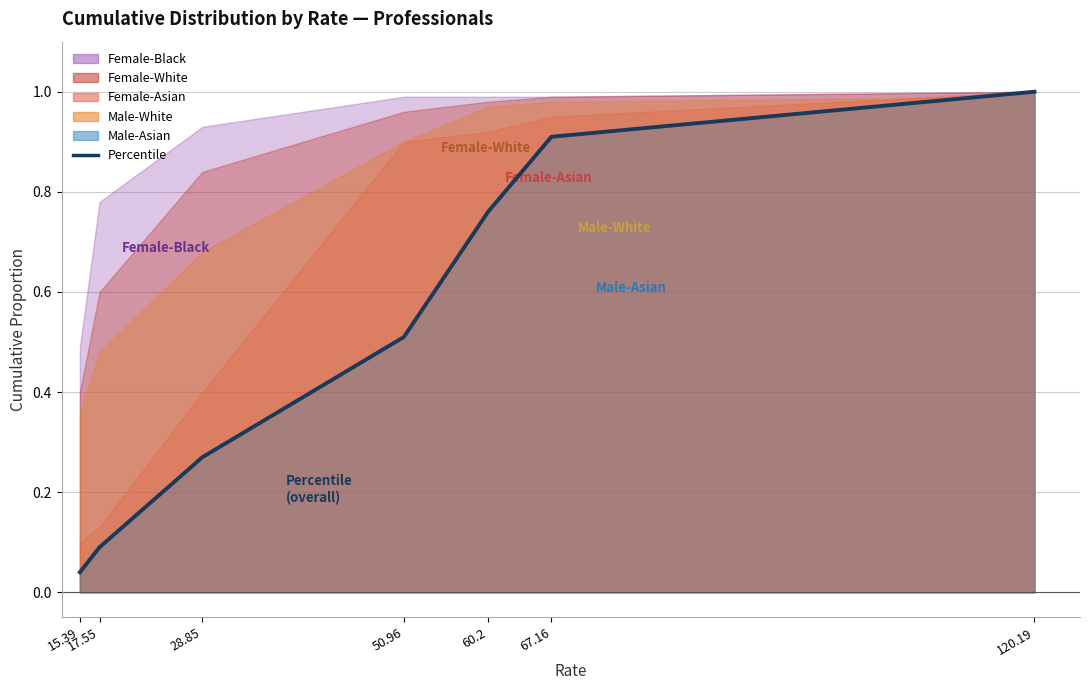

The chart shows a value of 0.0 at 17.55. True or false?

False